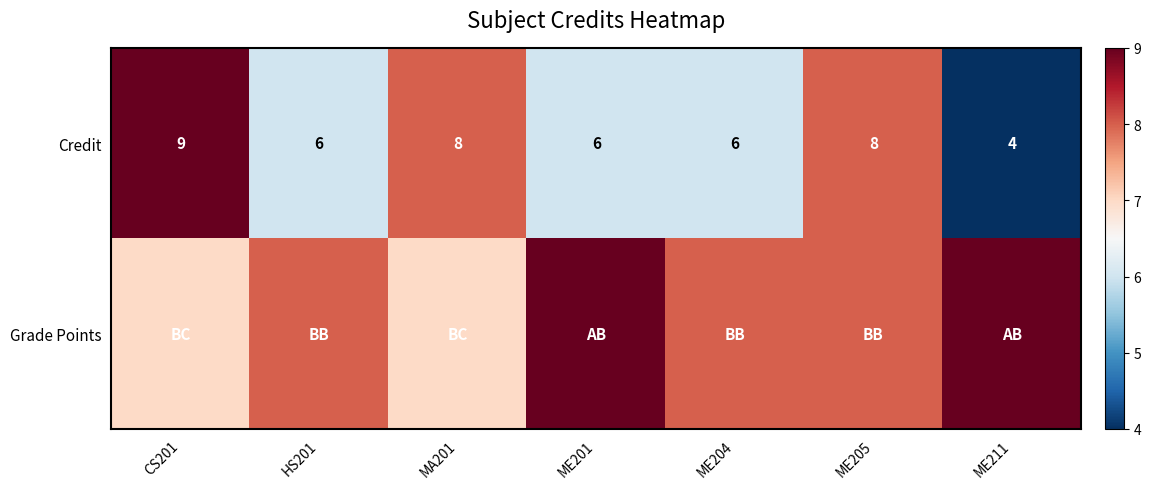

What is the maximum value shown in the chart?

9